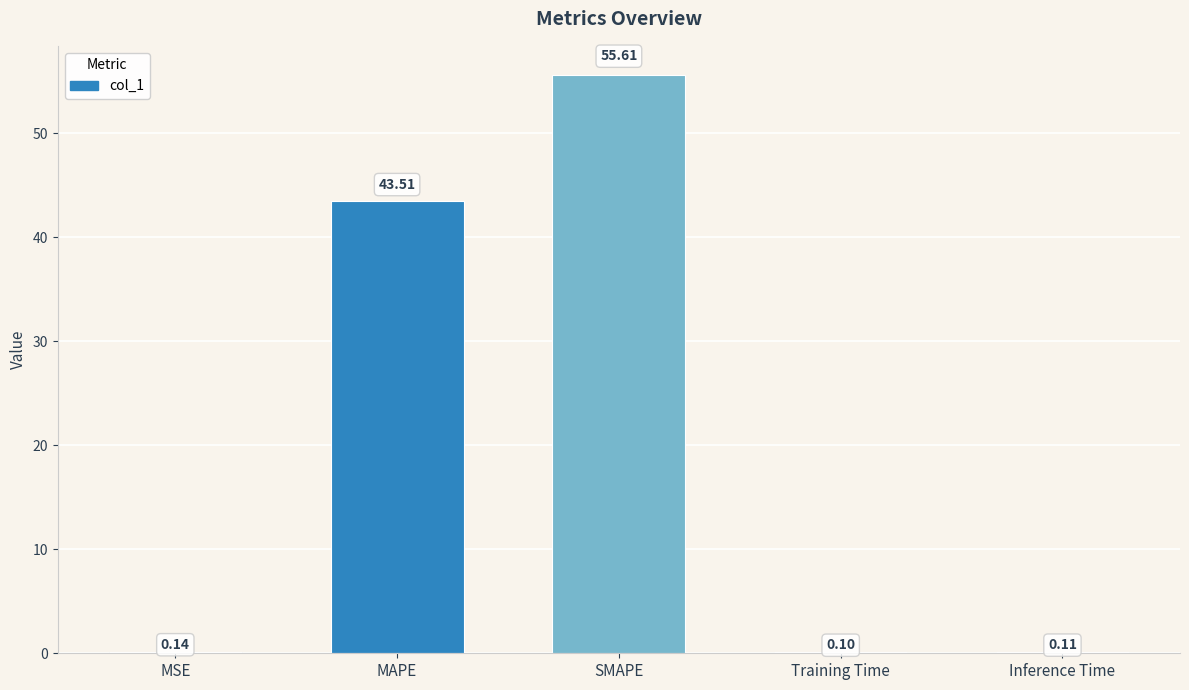

Does the chart contain stacked bars?

No